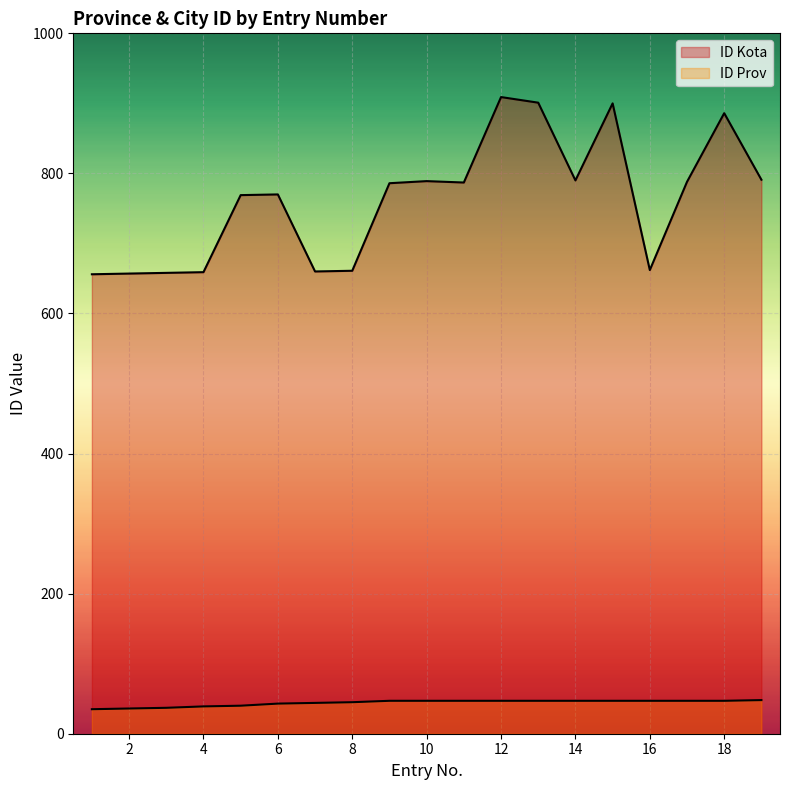

Which category has the highest value across all series?

12